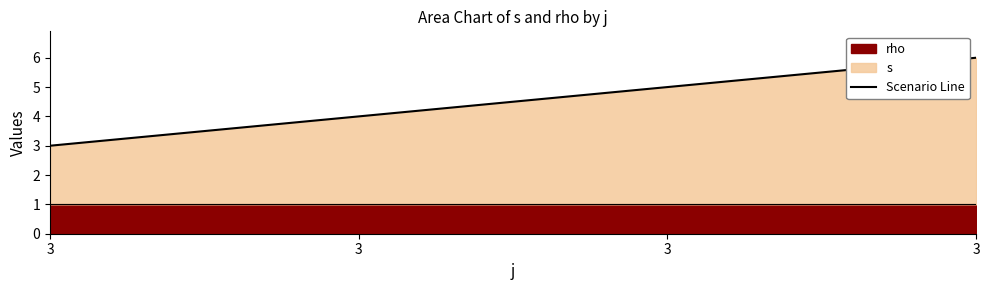

What is the average value?

4